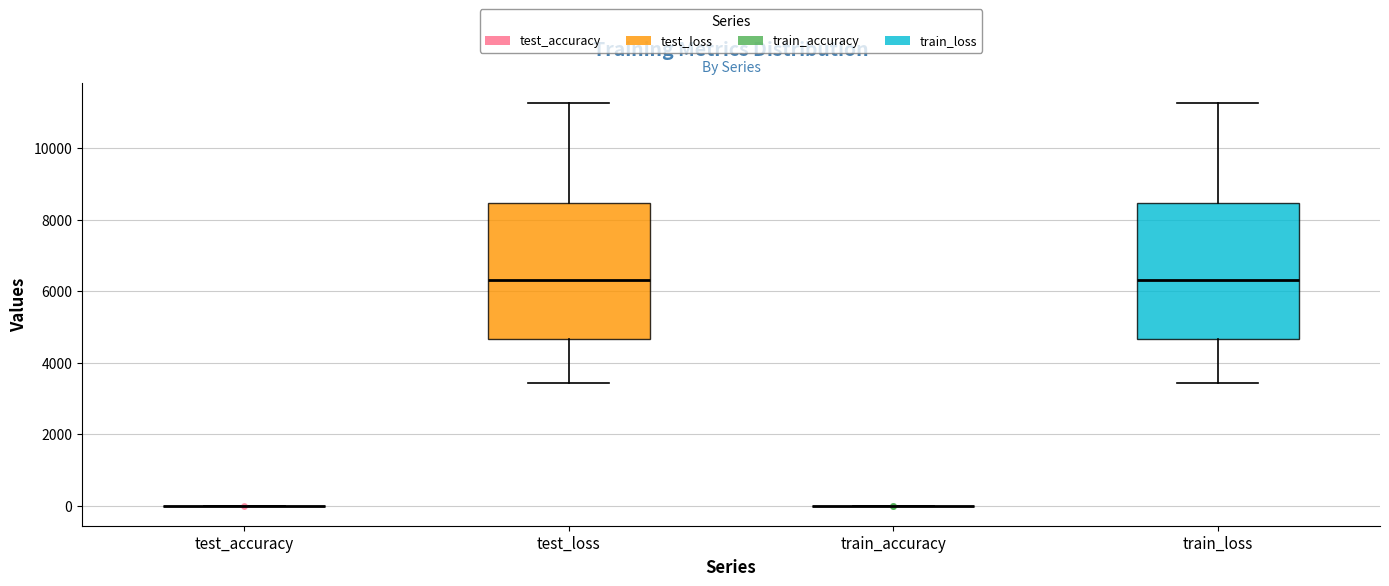

Where does the lower whisker of the box for test_loss end on the y-axis? The values are not printed on the chart, so give them approximately, as read against the axis.

3400